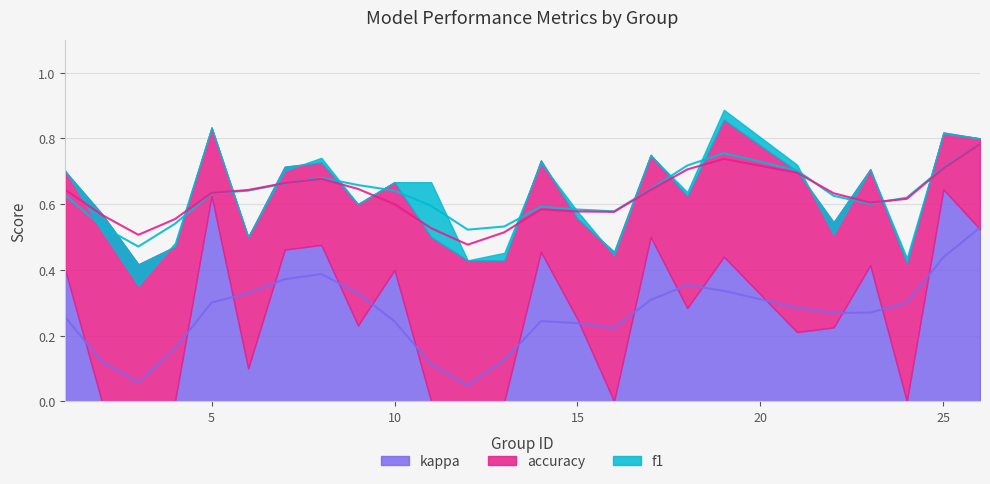

True or false: f1 and kappa intersect in this chart.

False